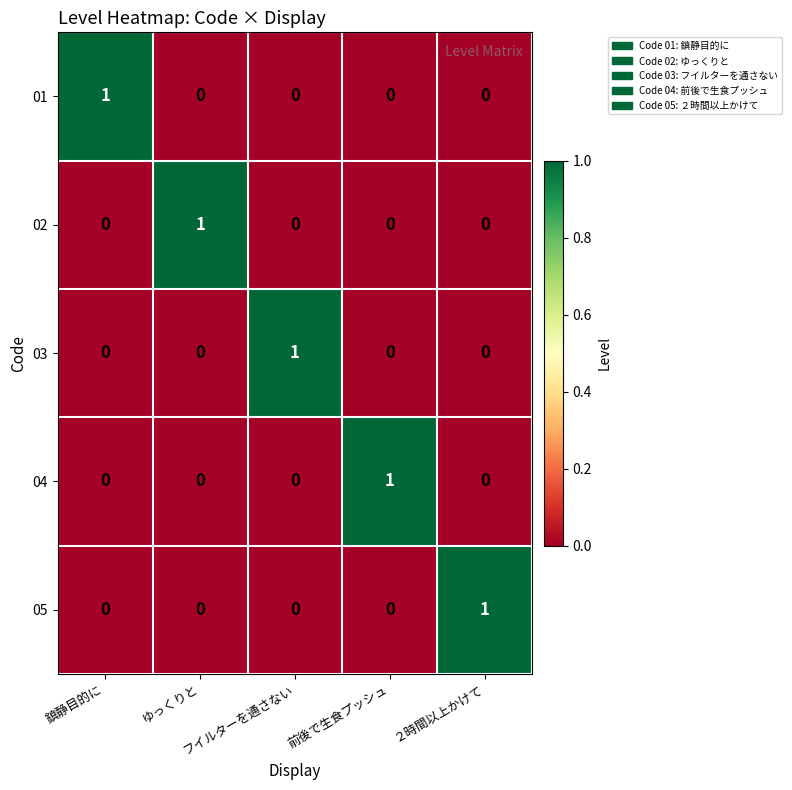

How many values in 04 are above zero?

1